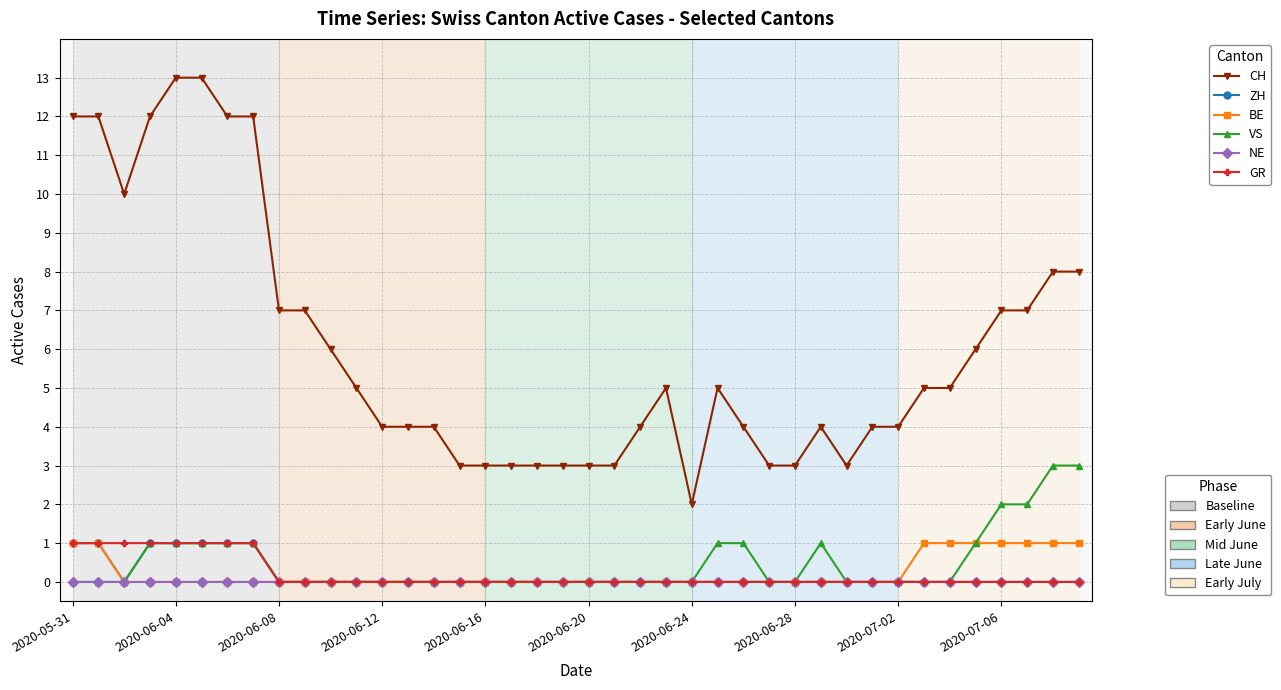

Count the number of categories in the chart.

40